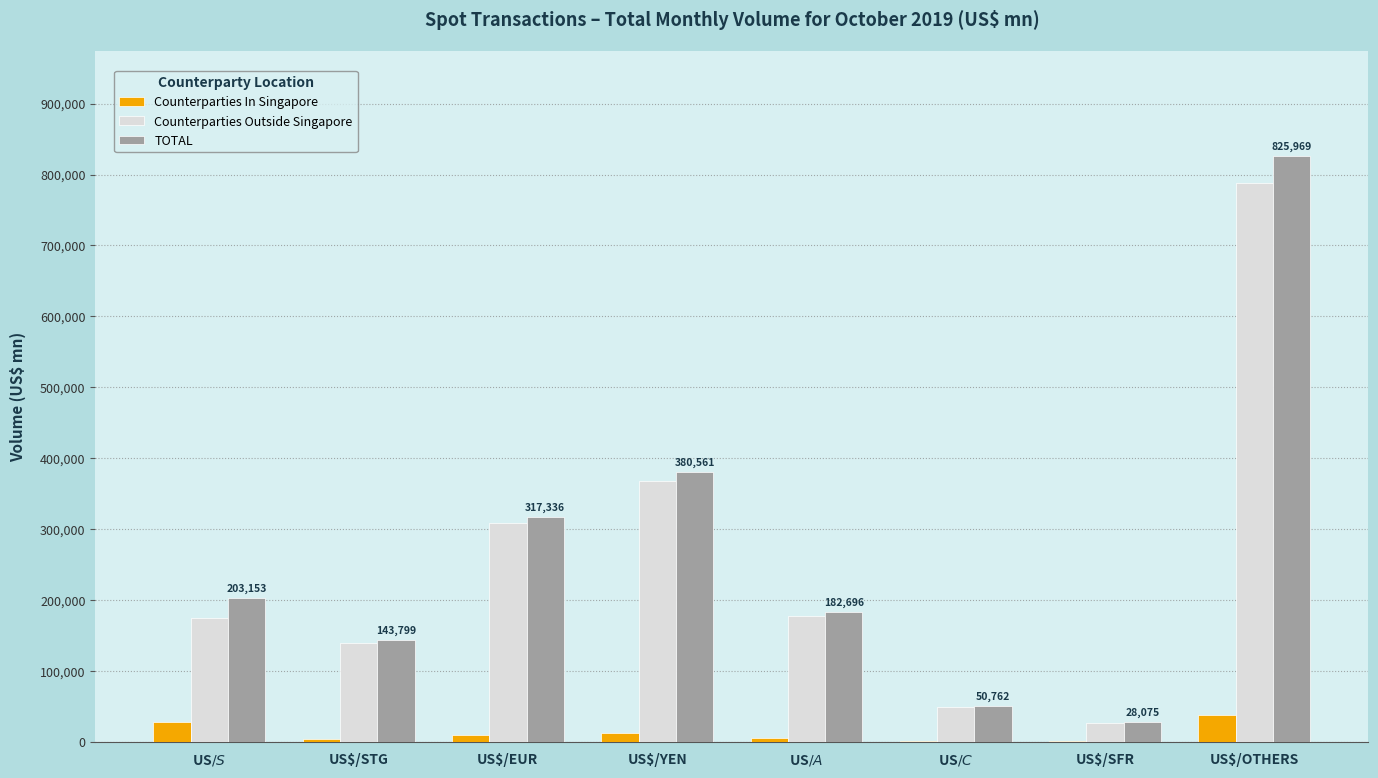

What is the greatest value displayed?

825968.9